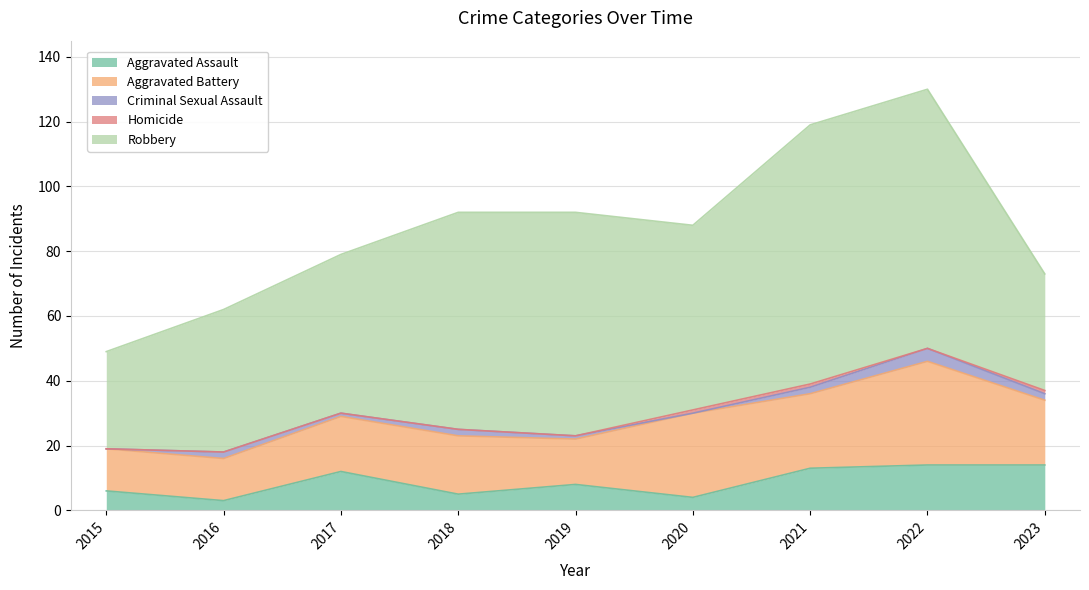

True or false: Aggravated Assault and Aggravated Battery intersect in this chart.

False